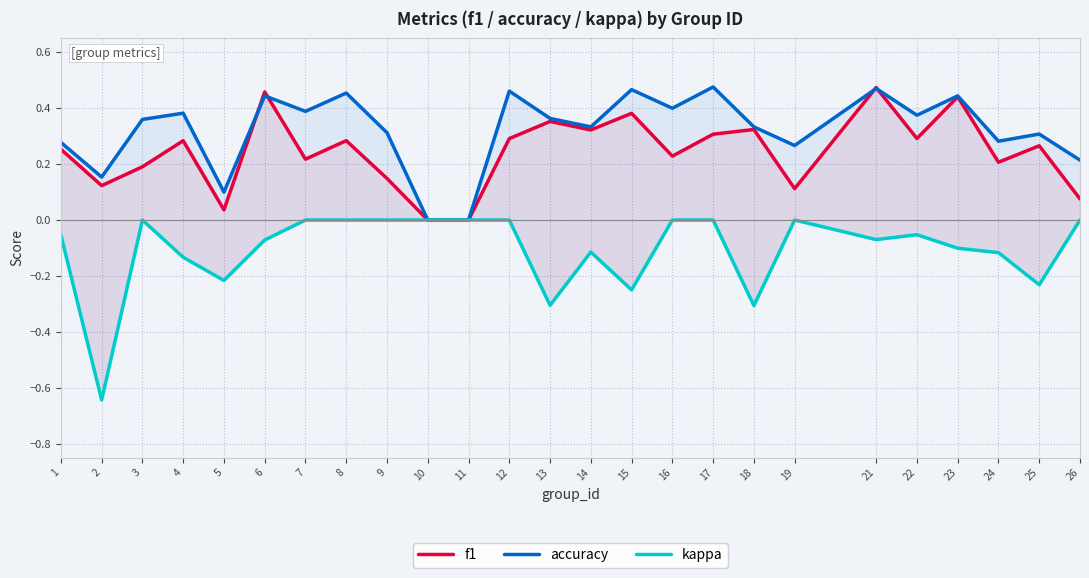

Between 22 and 23, which is larger?

23